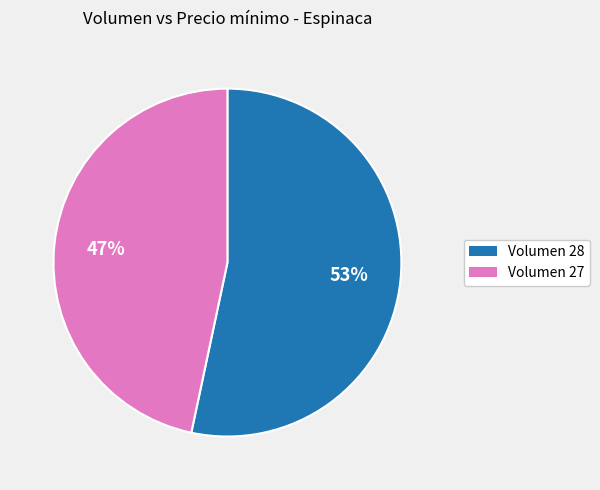

To the nearest percent, what is the average slice percentage?

50%